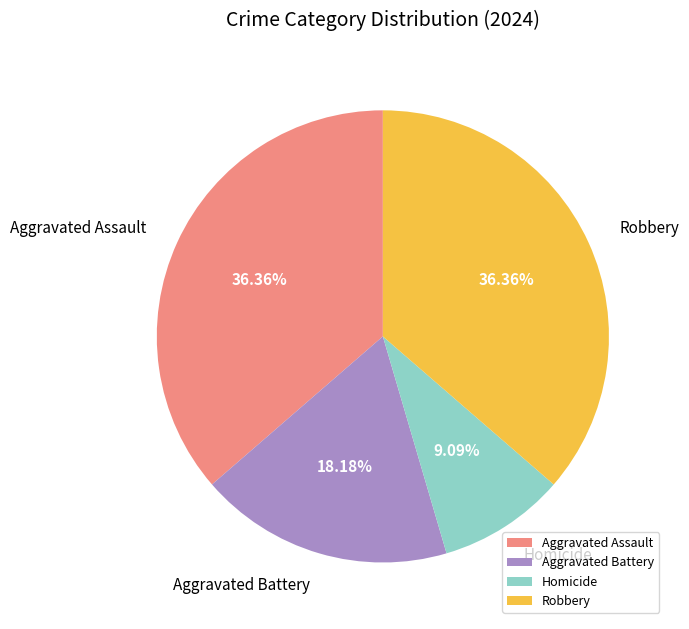

Which has a higher value, Robbery or Homicide?

Robbery